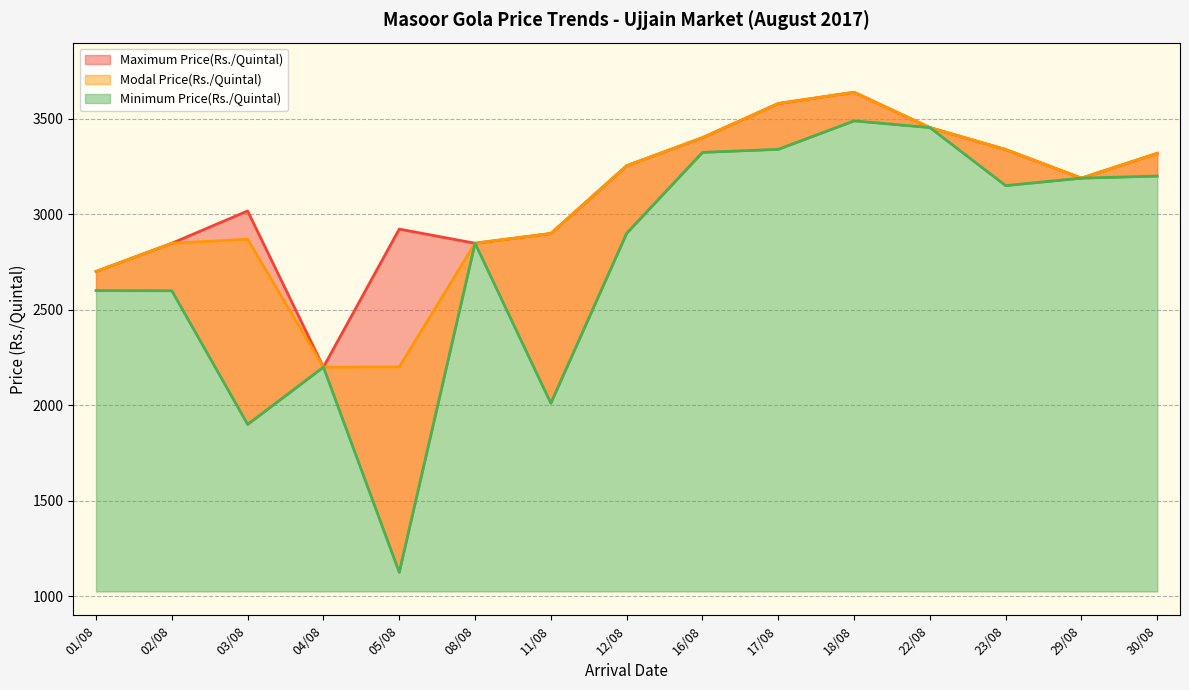

Reading right to left, what are all the values shown in this chart?

Minimum Price(Rs./Quintal): 30/08=3201	29/08=3190	23/08=3151	22/08=3455	18/08=3490	17/08=3341	16/08=3325	12/08=2901	11/08=2011	08/08=2849	05/08=1125	04/08=2200	03/08=1900	02/08=2600	01/08=2601
Maximum Price(Rs./Quintal): 30/08=3320	29/08=3190	23/08=3340	22/08=3455	18/08=3640	17/08=3581	16/08=3402	12/08=3255	11/08=2900	08/08=2849	05/08=2923	04/08=2200	03/08=3018	02/08=2849	01/08=2701
Modal Price(Rs./Quintal): 30/08=3320	29/08=3190	23/08=3340	22/08=3455	18/08=3640	17/08=3581	16/08=3402	12/08=3255	11/08=2900	08/08=2849	05/08=2201	04/08=2200	03/08=2870	02/08=2849	01/08=2701